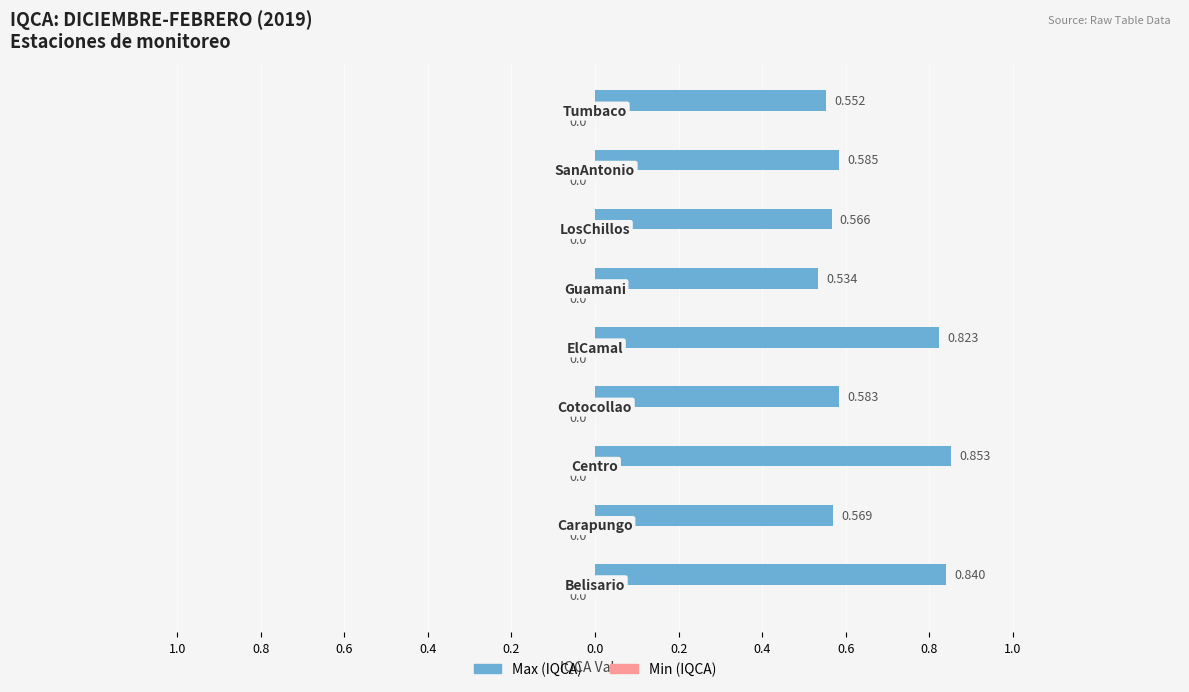

Does the chart contain any negative values?

No